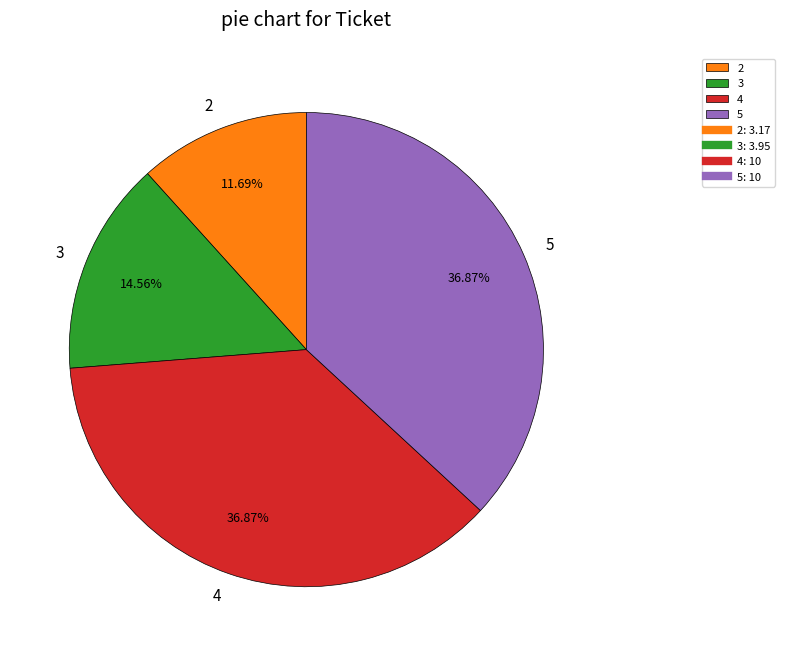

To the nearest percent, what percentage of the pie is 4?

37%